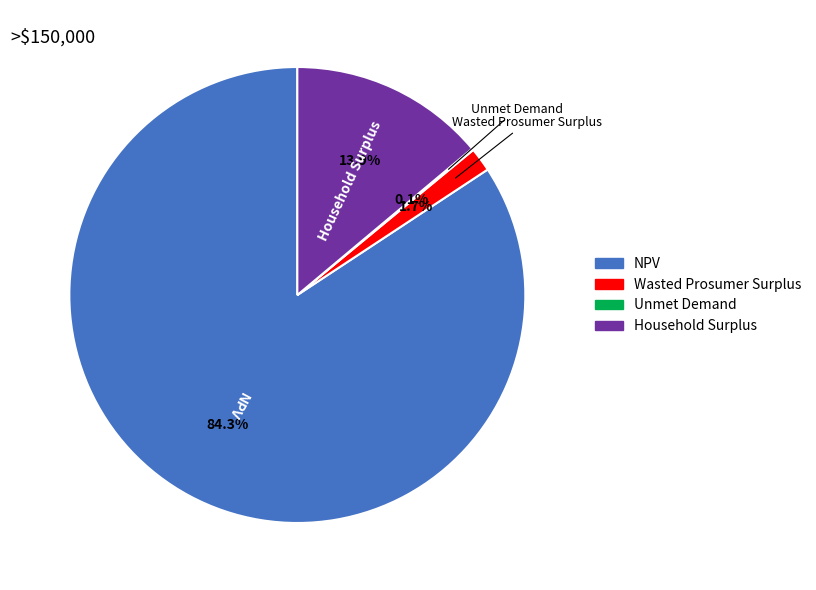

Is the sum of NPV and Wasted Prosumer Surplus greater than half?

Yes